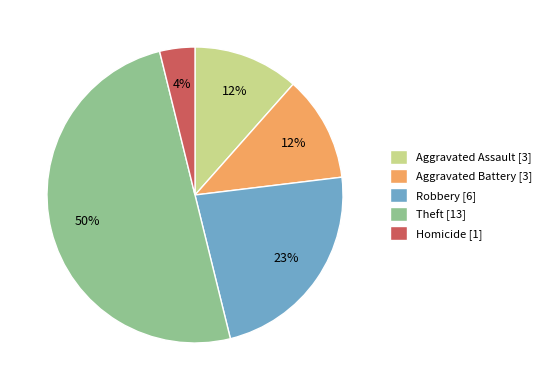

Which category has the smallest portion of the pie?

Homicide